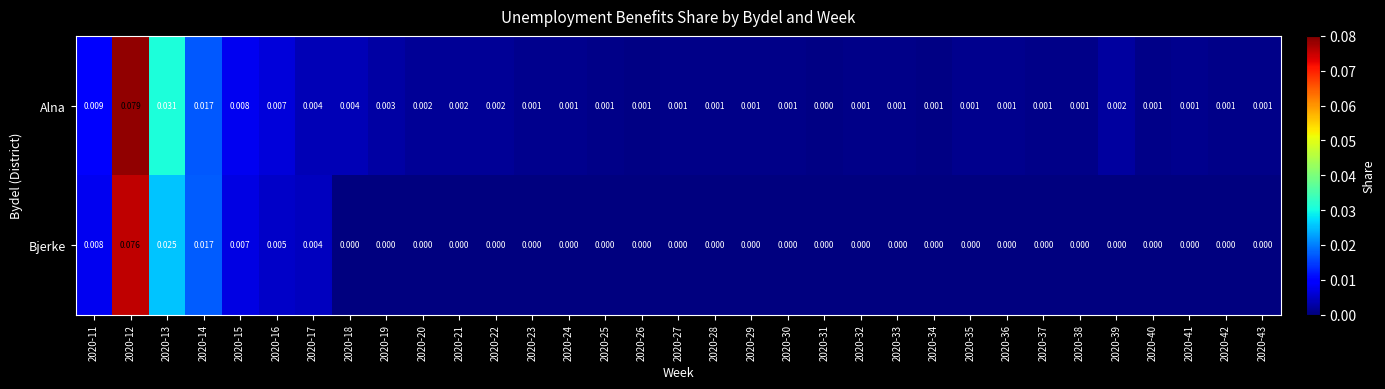

Which series has the largest total across all categories?

Alna